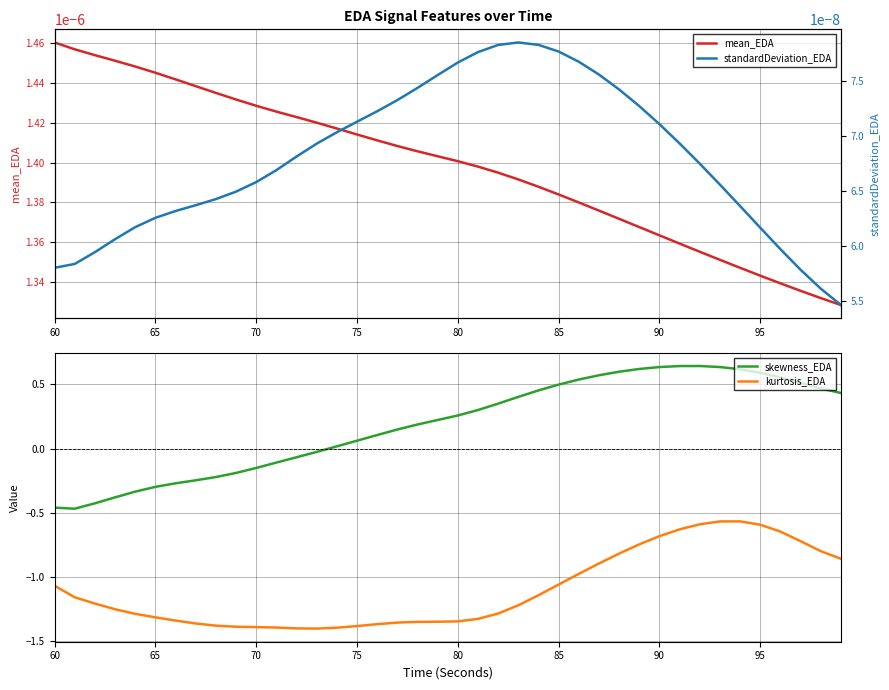

True or false: kurtosis_EDA and skewness_EDA intersect in this chart.

False